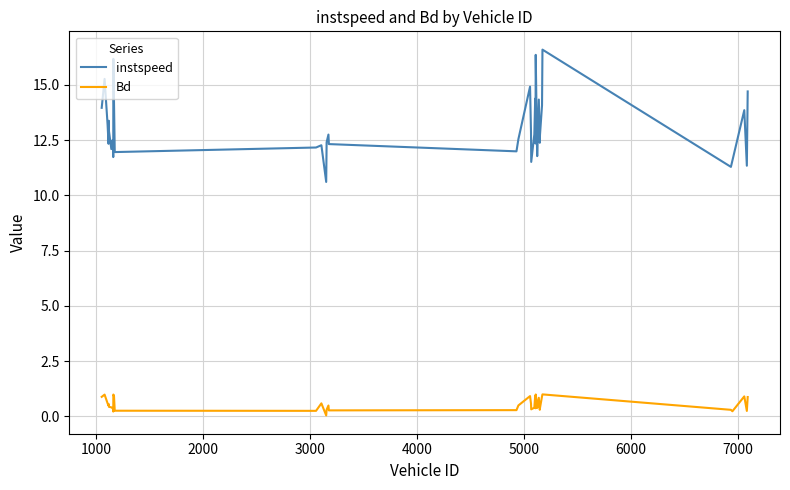

What is the maximum value shown in the chart?

16.6